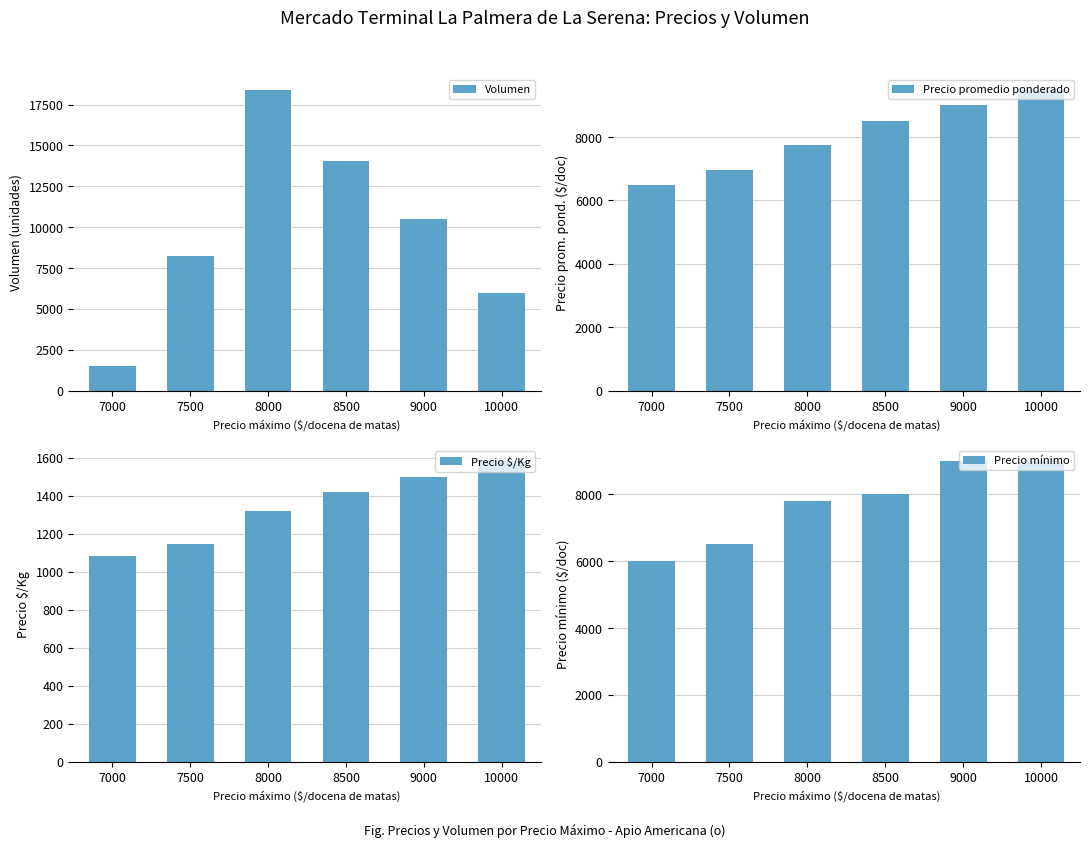

How many data points in Precio $/Kg are less than 1417?

3